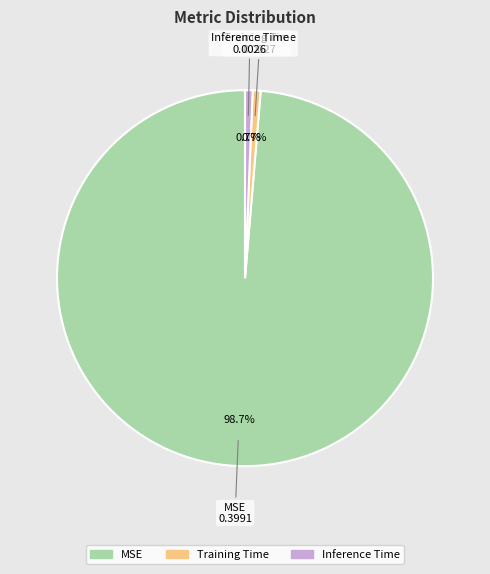

Combined, what portion of the pie is Training Time and MSE?

99.3%